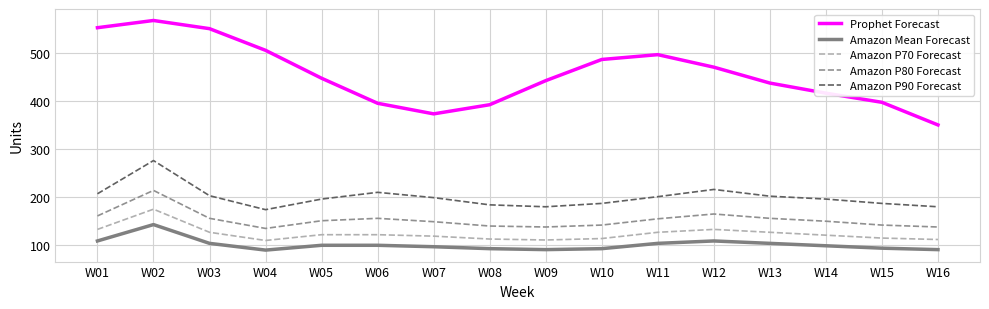

What is the difference between the Amazon Mean Forecast values at W12 and W05?

9